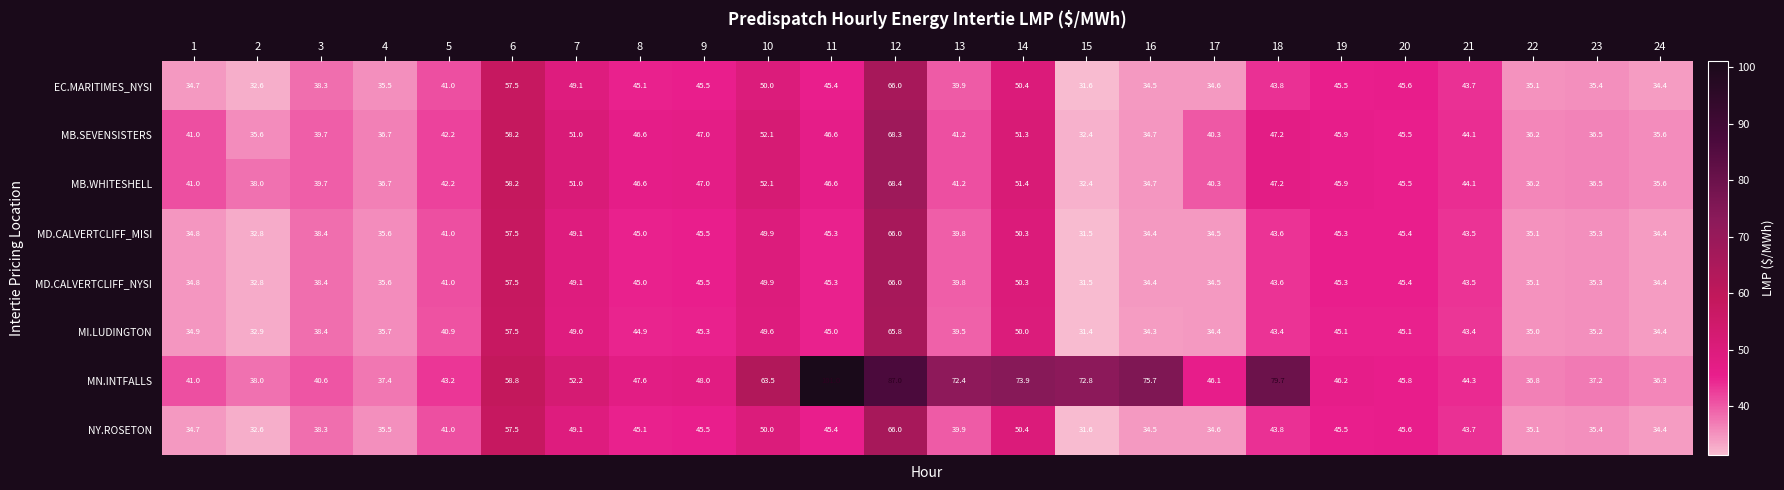

What is the difference between the highest and lowest values at 6?

1.3